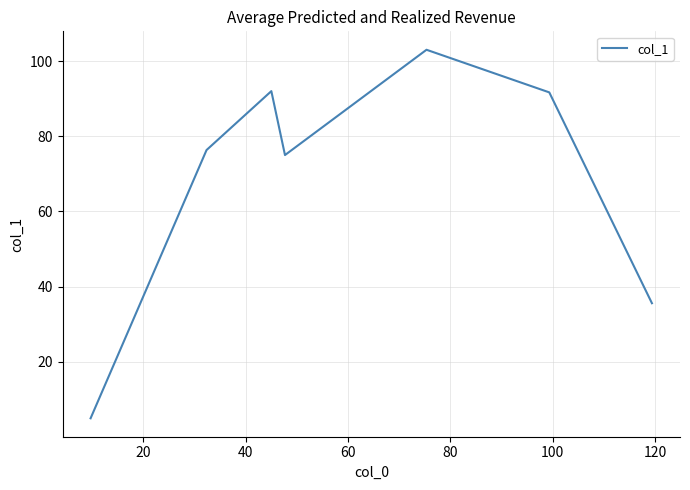

What is the smallest value displayed?

5.0